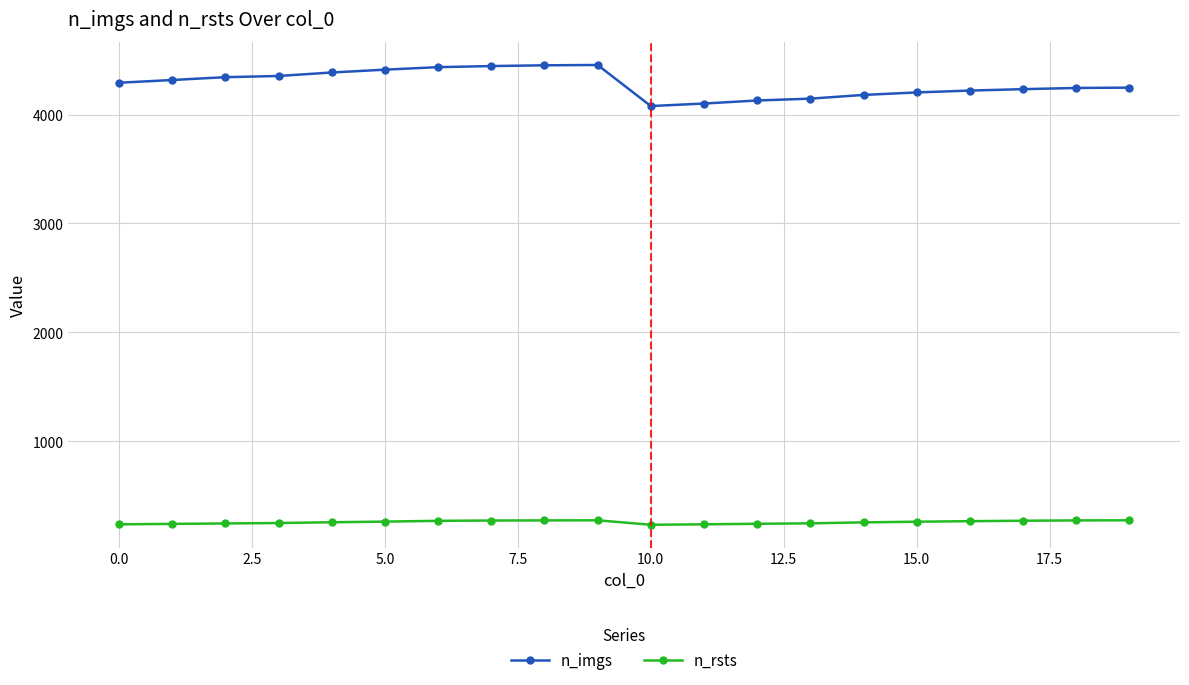

What is the difference between the maximum and minimum values in the n_imgs series?

377